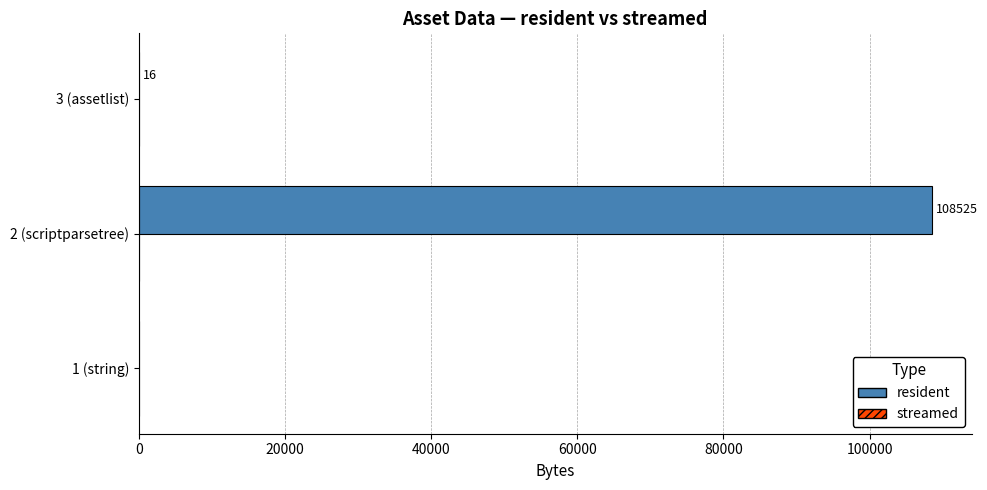

What is the sum of all values?

108541